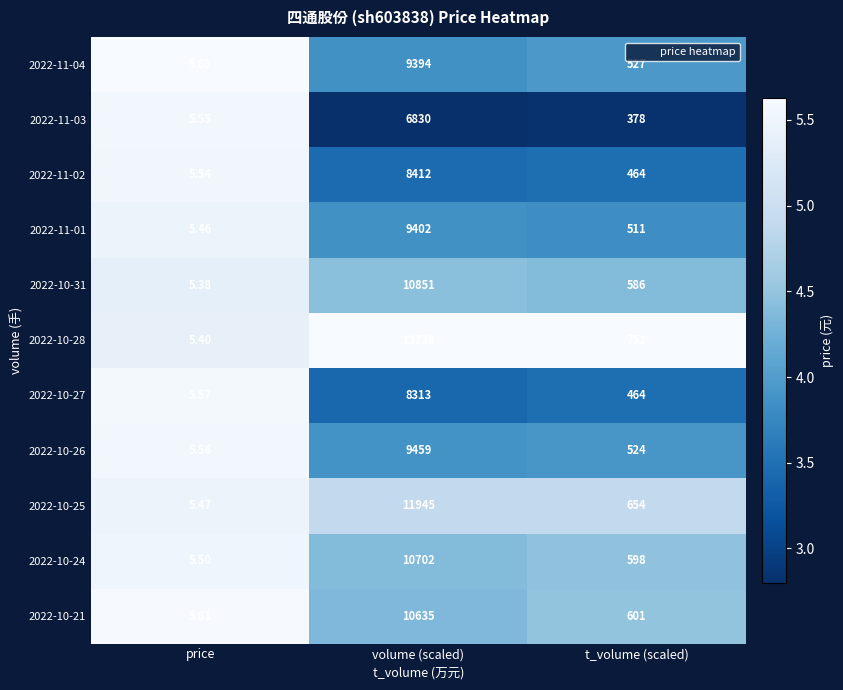

Rank the categories by 2022-10-24 value from highest to lowest.

volume (scaled), t_volume (scaled), price